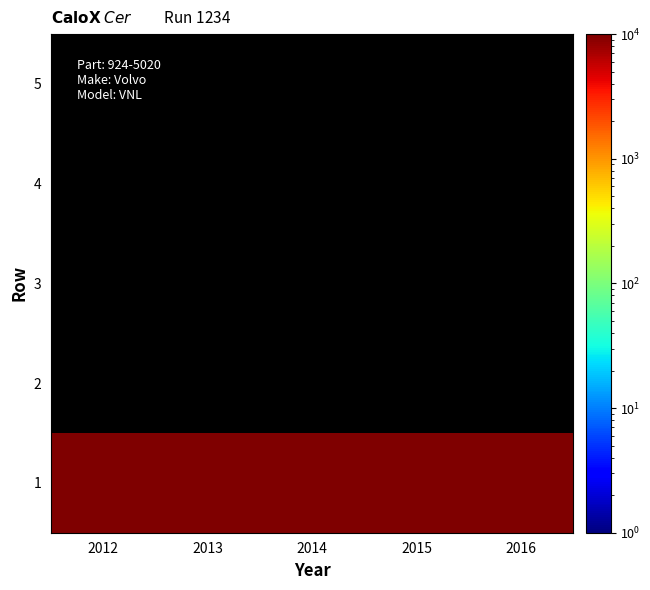

List the series in order of their peak value, highest first.

1, 2, 3, 4, 5